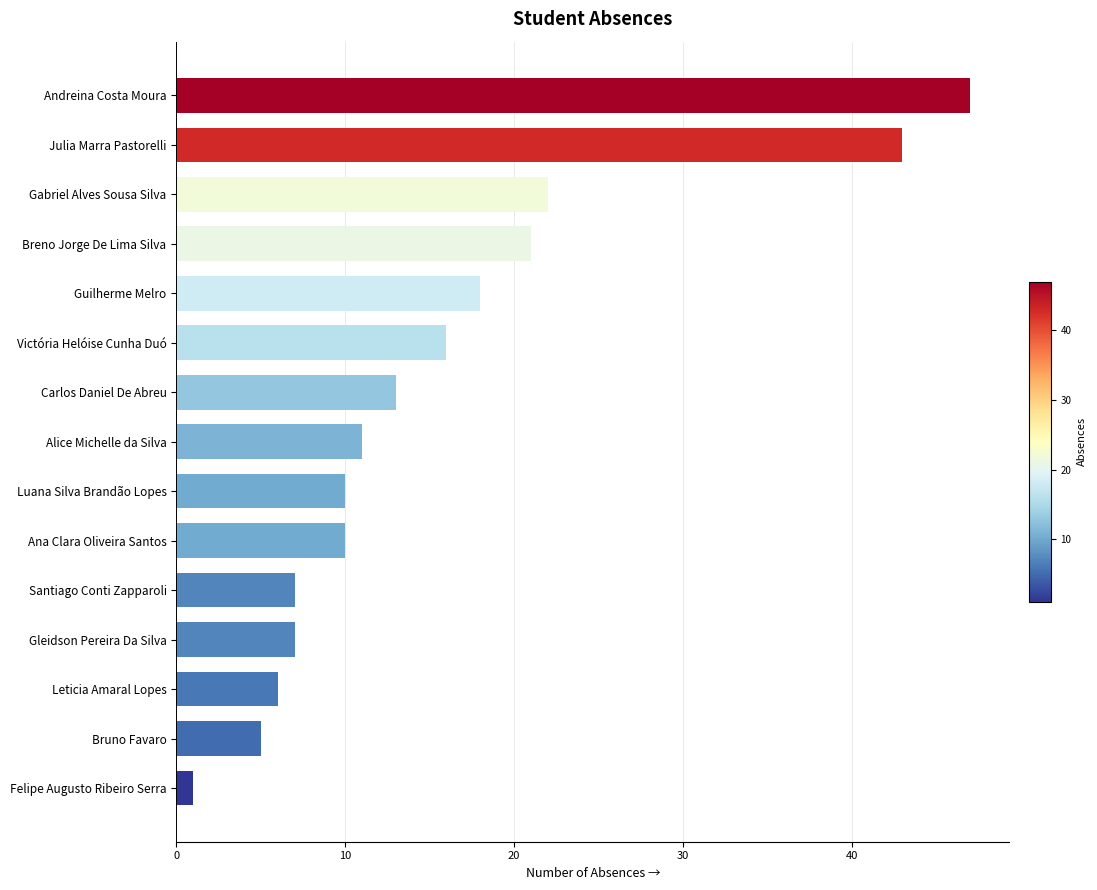

What is the change in value from Andreina Costa Moura to Felipe Augusto Ribeiro Serra?

-46